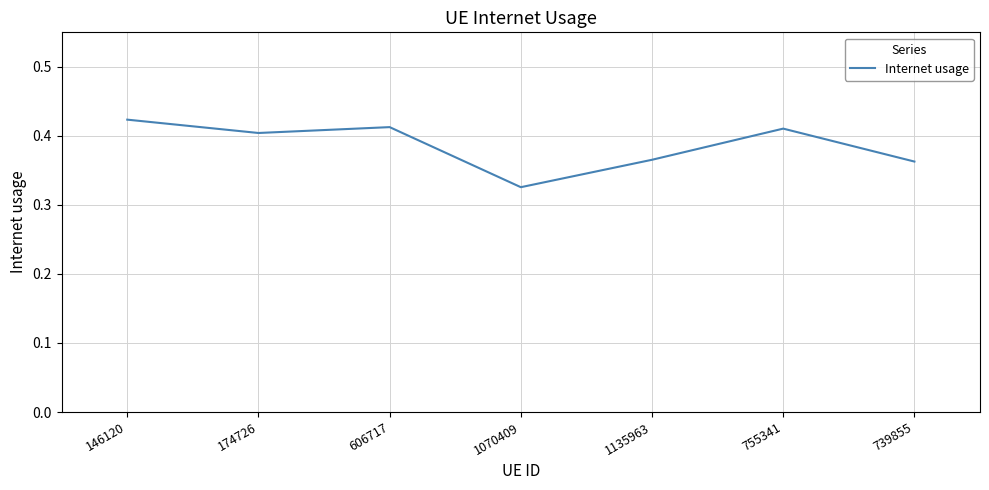

At which category does the data reach its first local valley?

174726